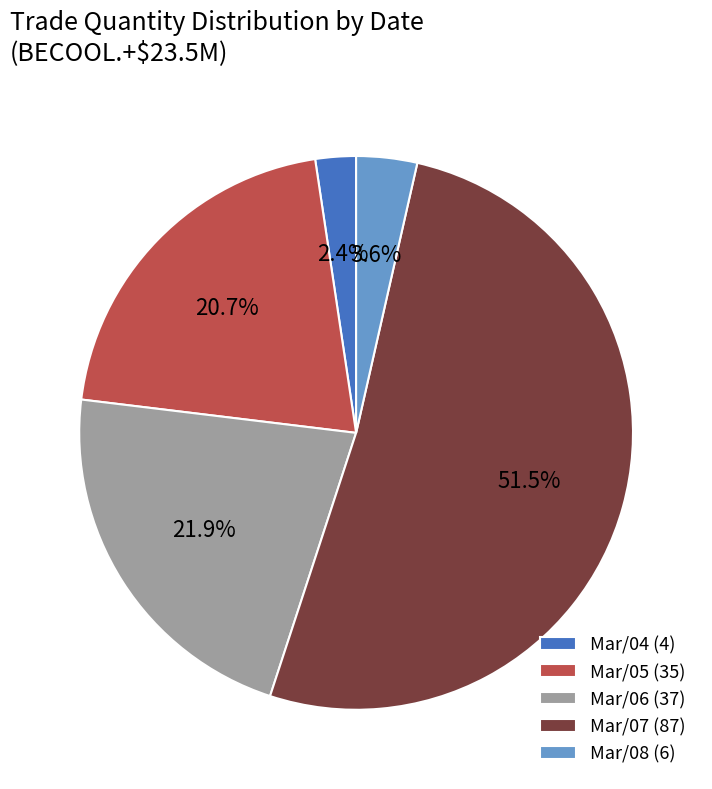

Which has a higher value, Mar/08 (6) or Mar/05 (35)?

Mar/05 (35)